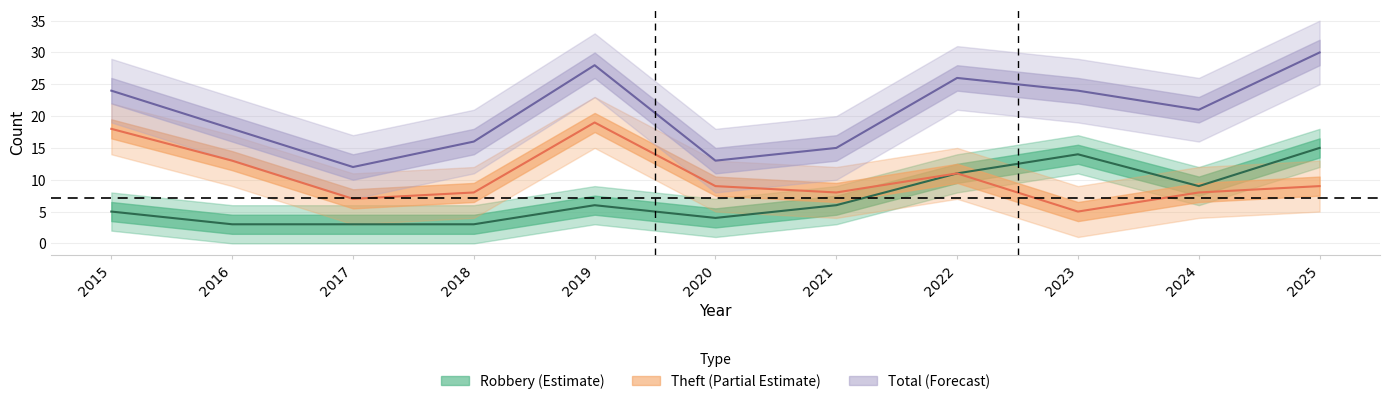

What is the value of the Theft point at the 6th from the left?

9